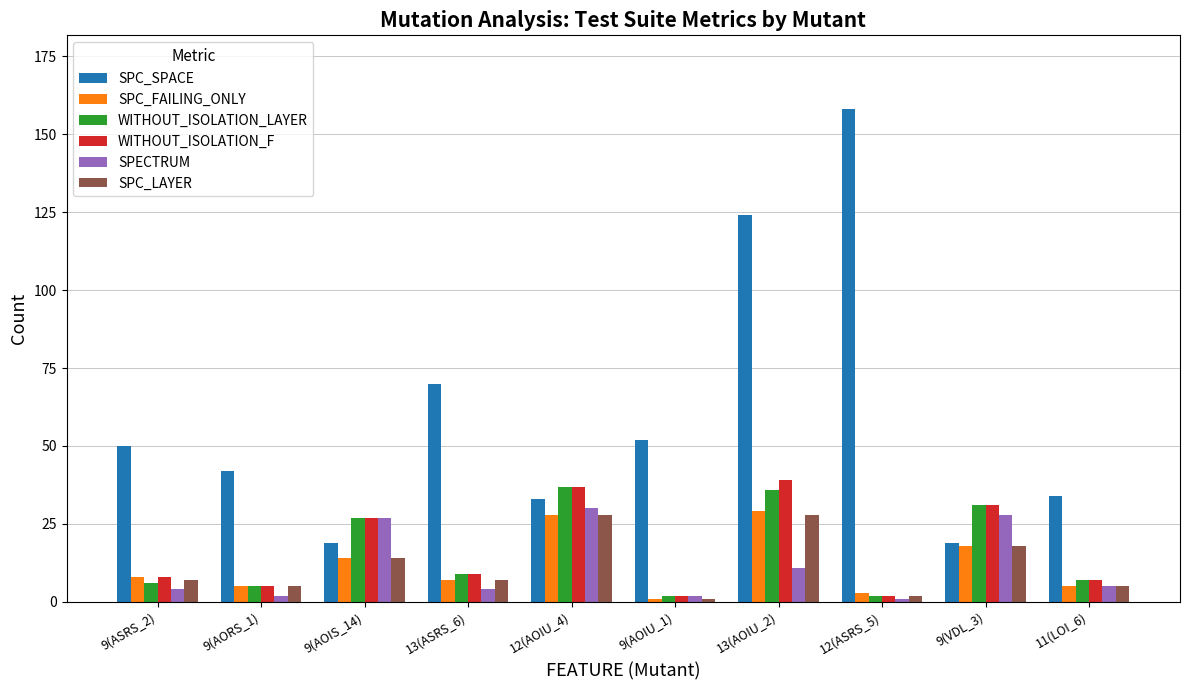

What is the highest value of the WITHOUT_ISOLATION_F series?

39